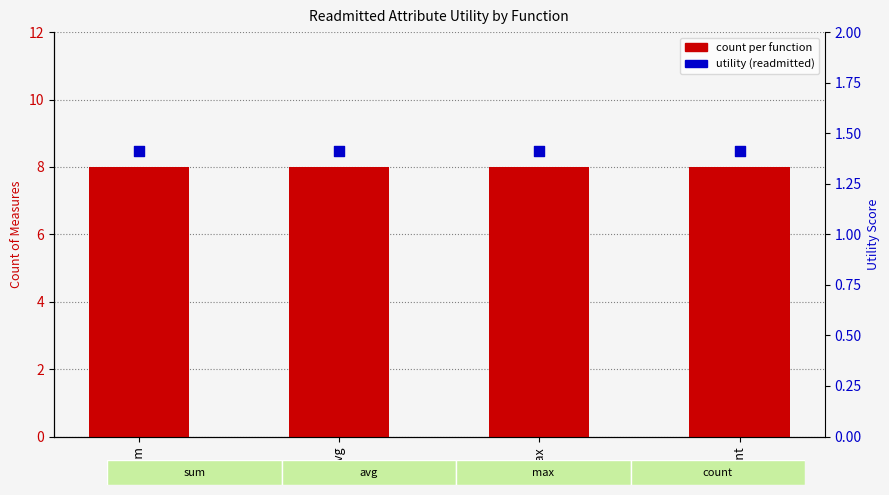

At how many categories does at least one series exceed 4?

4